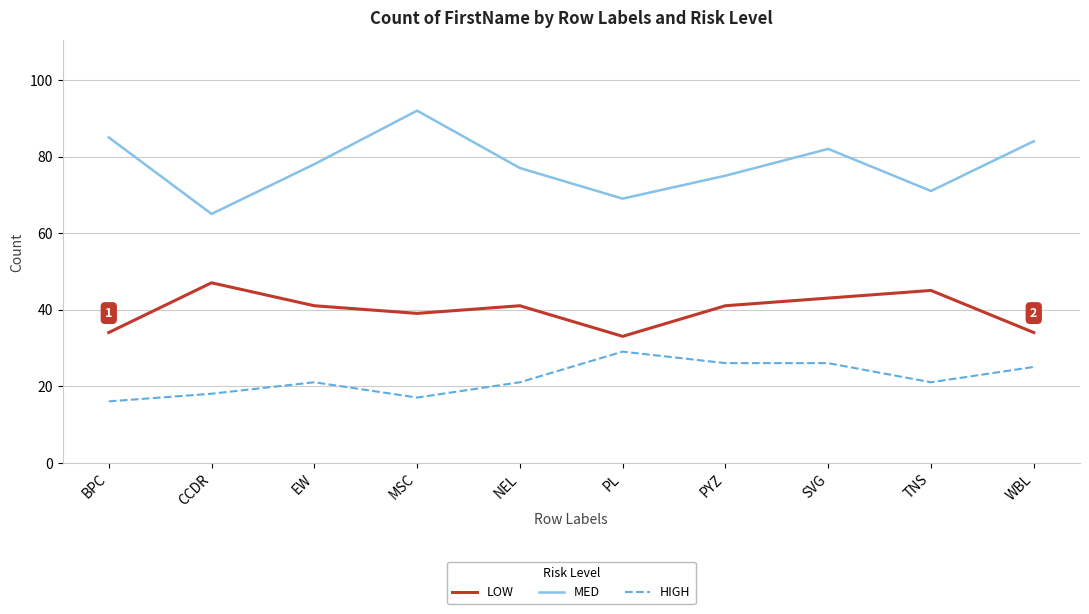

List the series in order of their peak value, highest first.

MED, LOW, HIGH